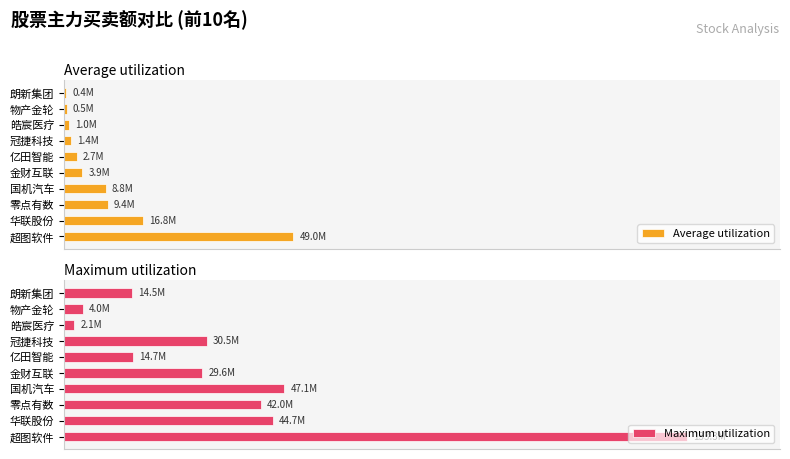

Which series changed the most between 超图软件 and 金财互联?

Maximum utilization